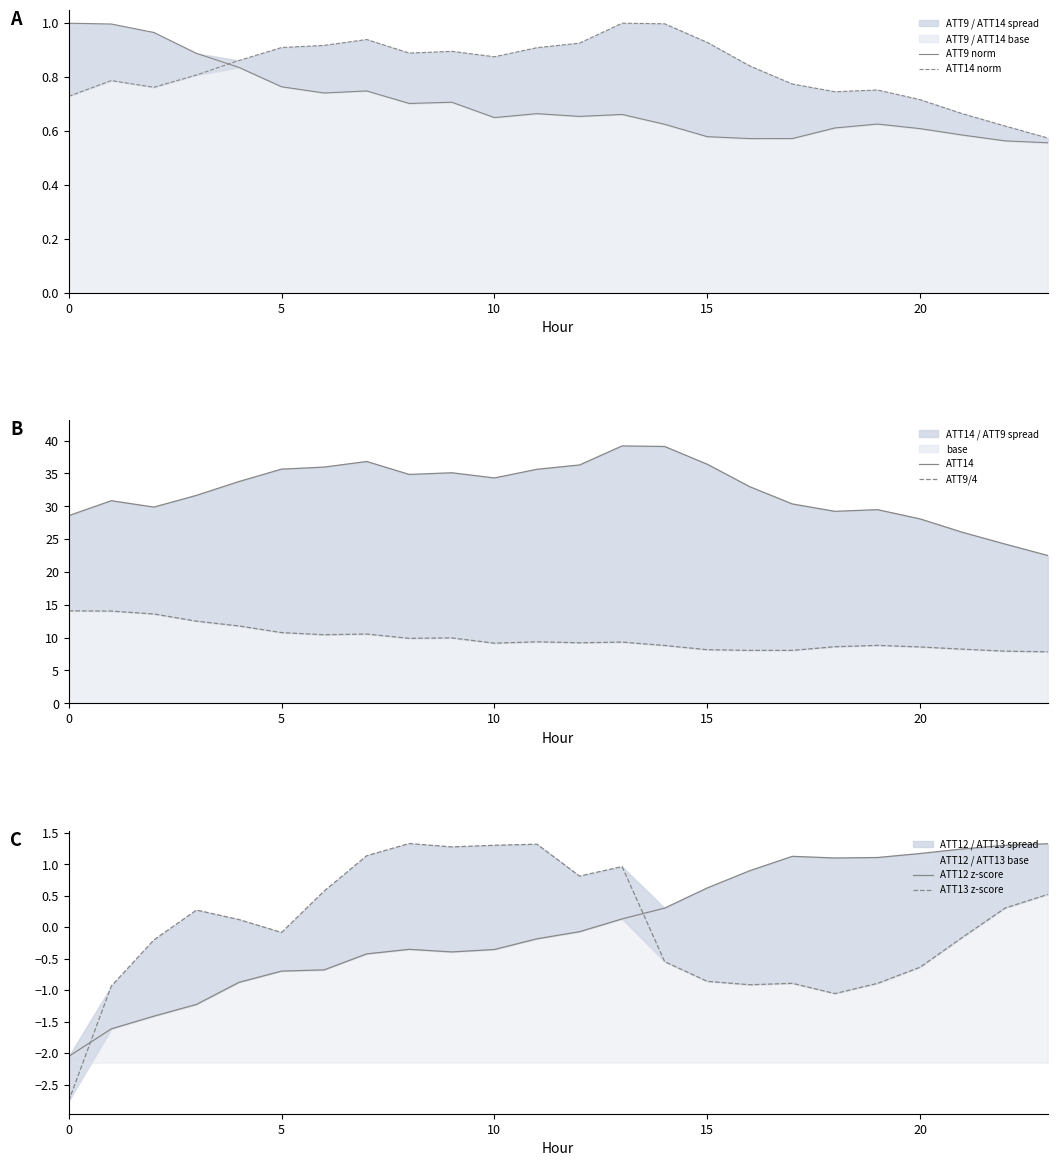

Between 14 and 22, which series saw the biggest shift?

ATT14